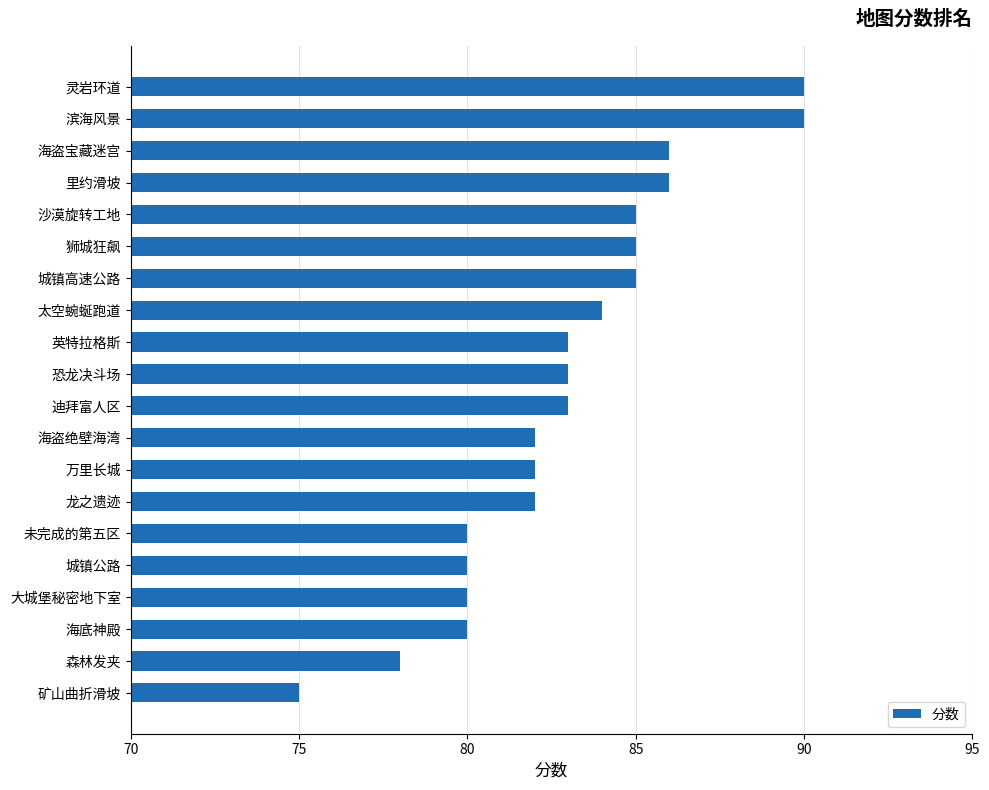

How many bars are there in total?

20